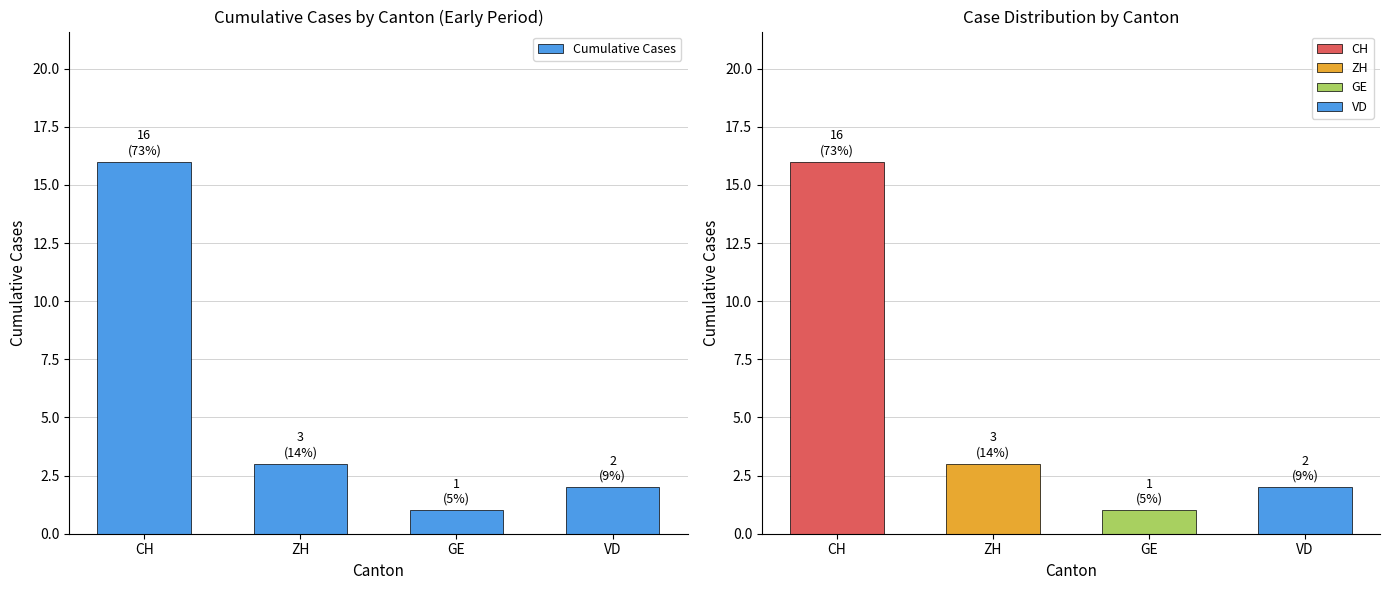

Which has a higher value, GE or CH?

CH